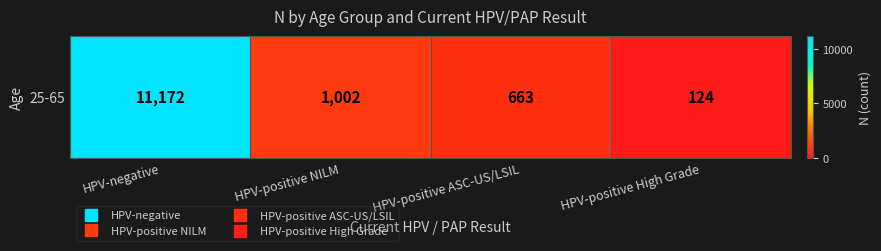

What is the ratio of the value at HPV-negative to the value at HPV-positive High Grade?

90.1